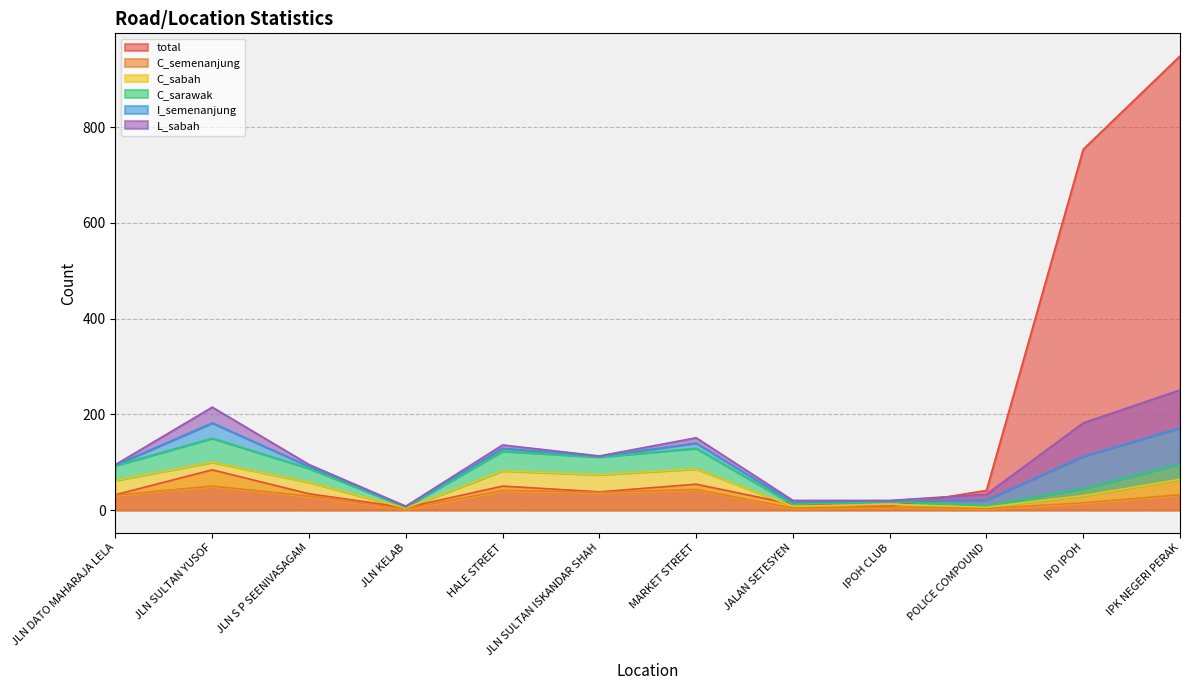

At which label is total closest to 477?

IPD IPOH